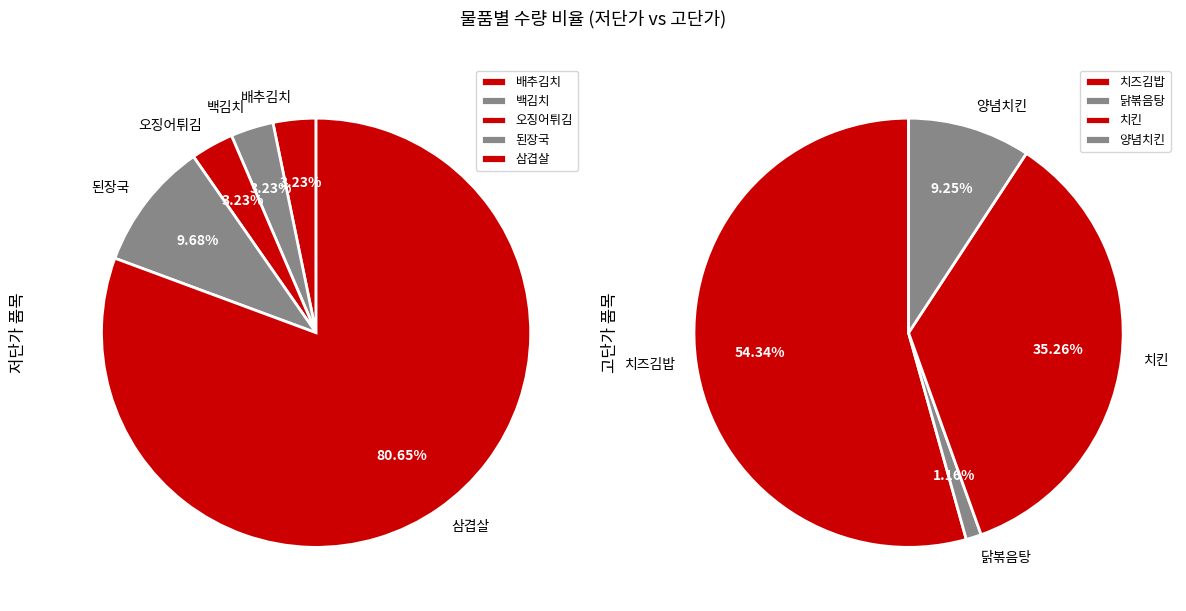

What is the ratio of the value at 치킨 to the value at 오징어튀김?

61.0